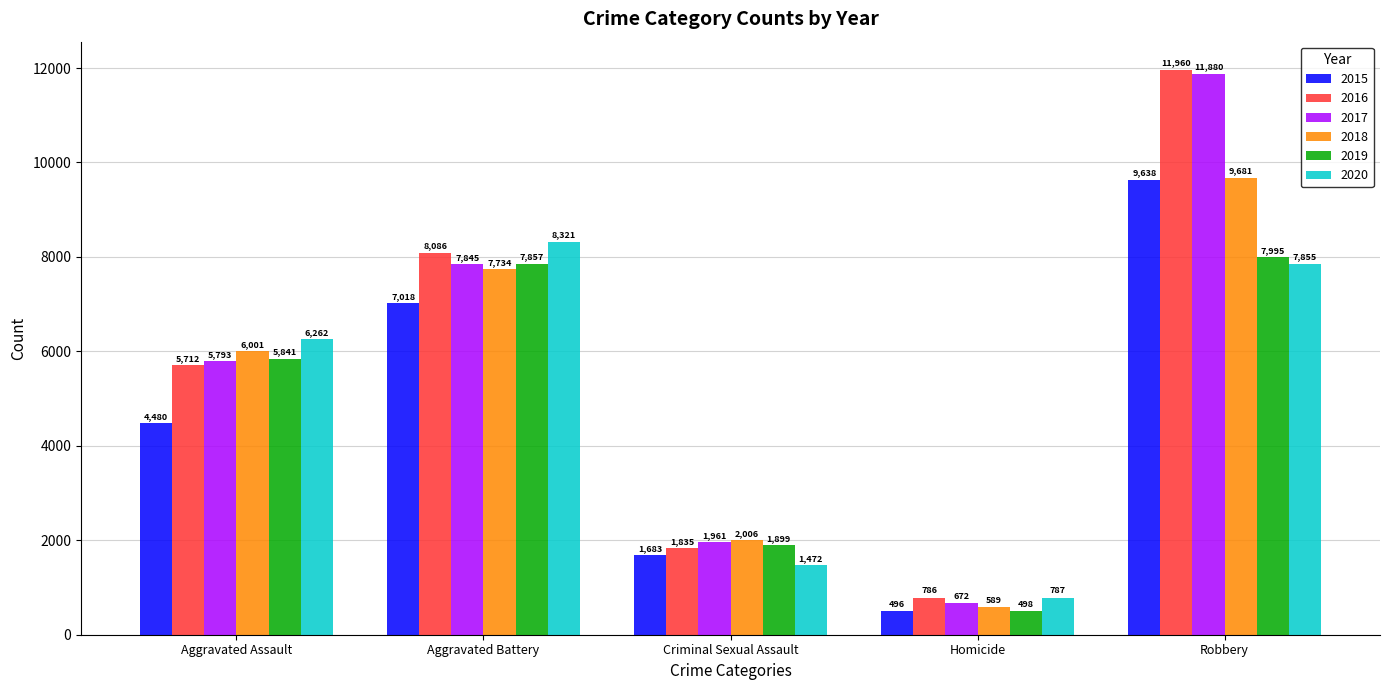

How many series are shown in this chart?

6